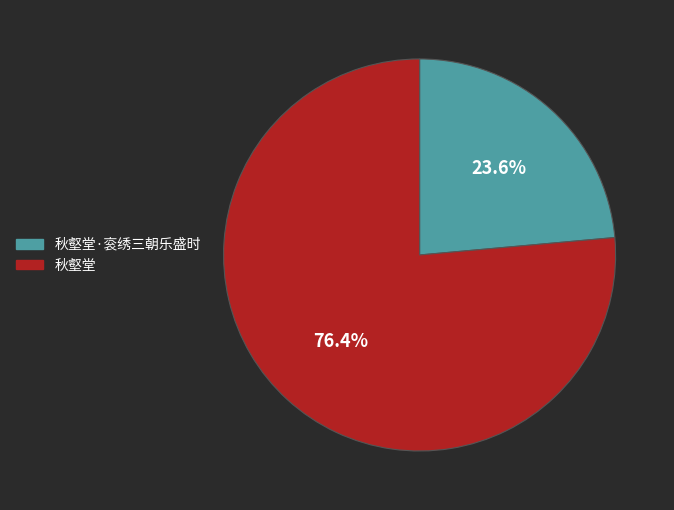

Is there a majority slice in this chart?

Yes